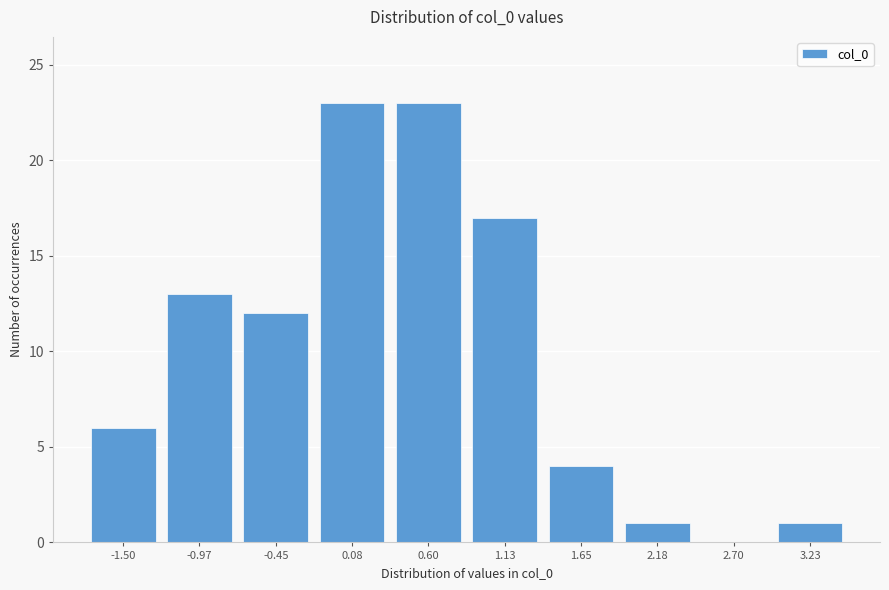

Reading right to left, what are all the values shown in this chart?

3.23=1	2.70=0	2.18=1	1.65=4	1.13=17	0.60=23	0.08=23	-0.45=12	-0.97=13	-1.50=6